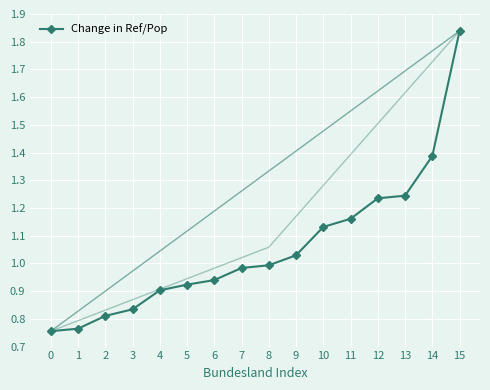

What is the difference between the maximum and minimum values?

1.1